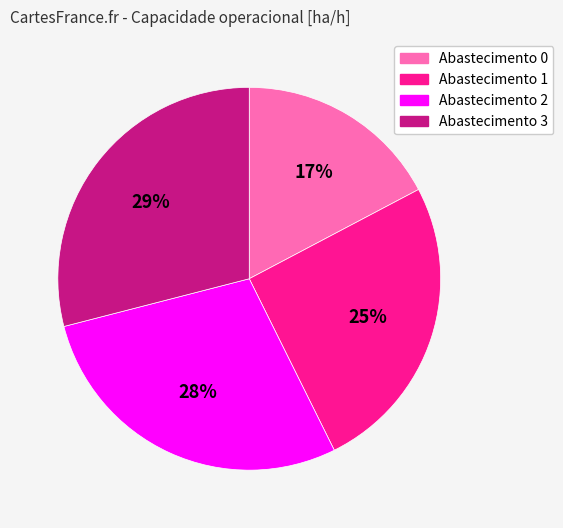

How many slices are in this pie chart?

4